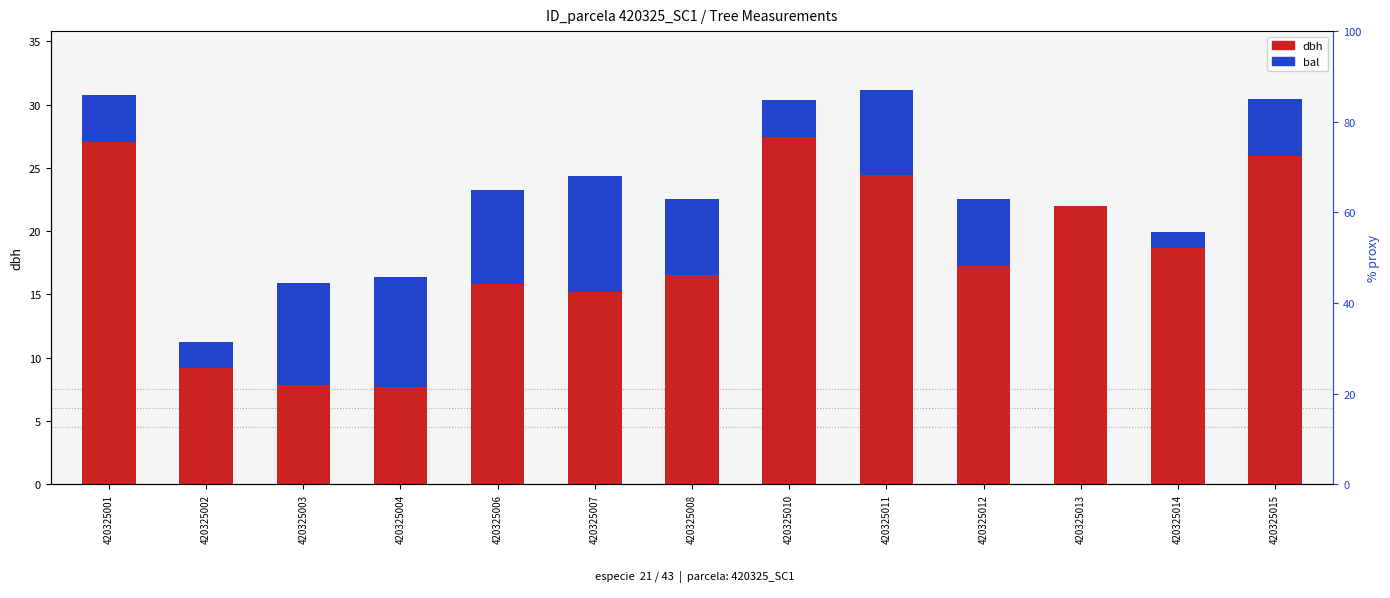

Reading left to right, extract all data points from this chart.

dbh: 27.0	9.2	7.8	7.7	15.8	15.2	16.5	27.4	24.4	17.2	21.9	18.7	25.9
bal: 3.8	2.1	8.0	8.6	7.4	9.2	6.0	2.9	6.7	5.3	0.0	1.2	4.6